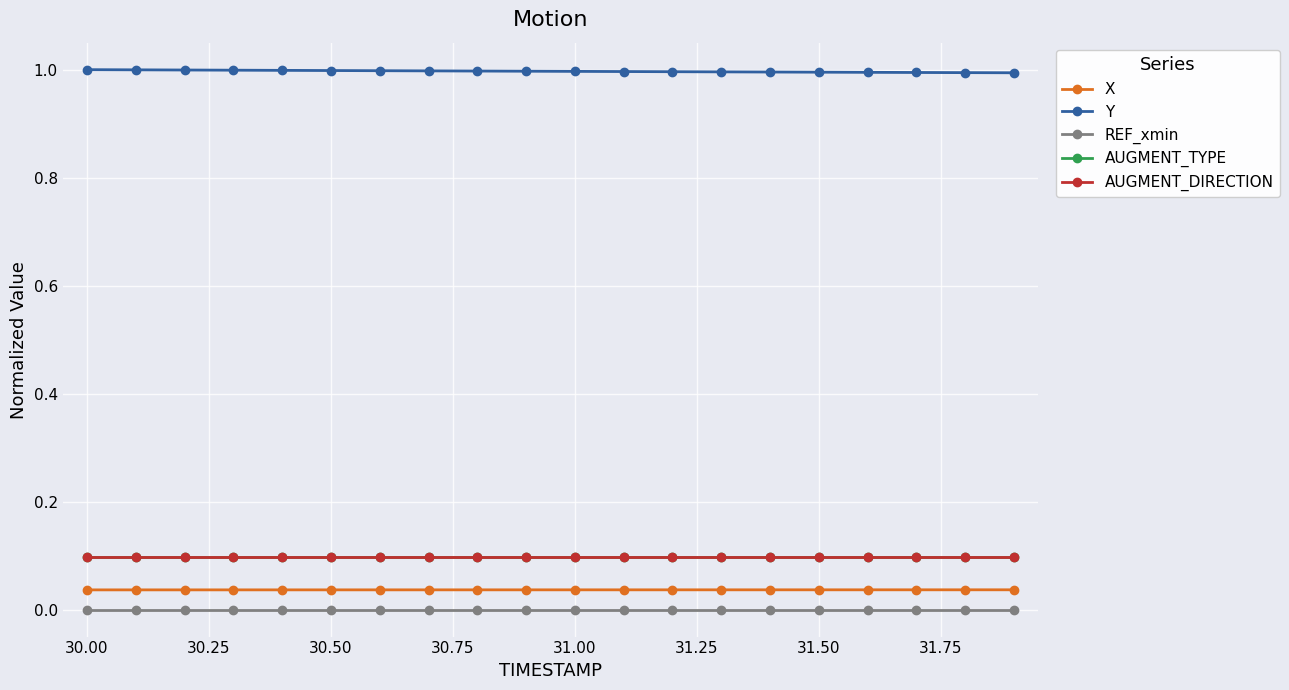

True or false: AUGMENT_DIRECTION and Y intersect in this chart.

False